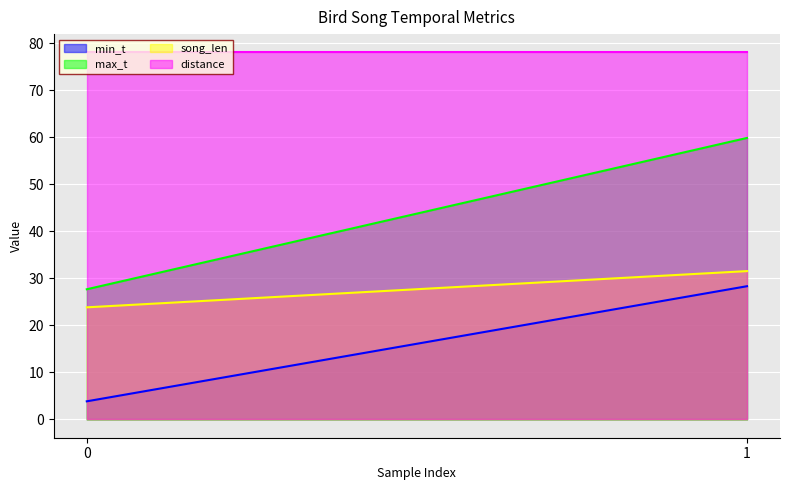

Reading left to right, transcribe all the data shown in this chart.

min_t: 0=3.8	1=28.3
max_t: 0=27.7	1=59.8
song_len: 0=23.8	1=31.5
distance: 0=78.0	1=78.0